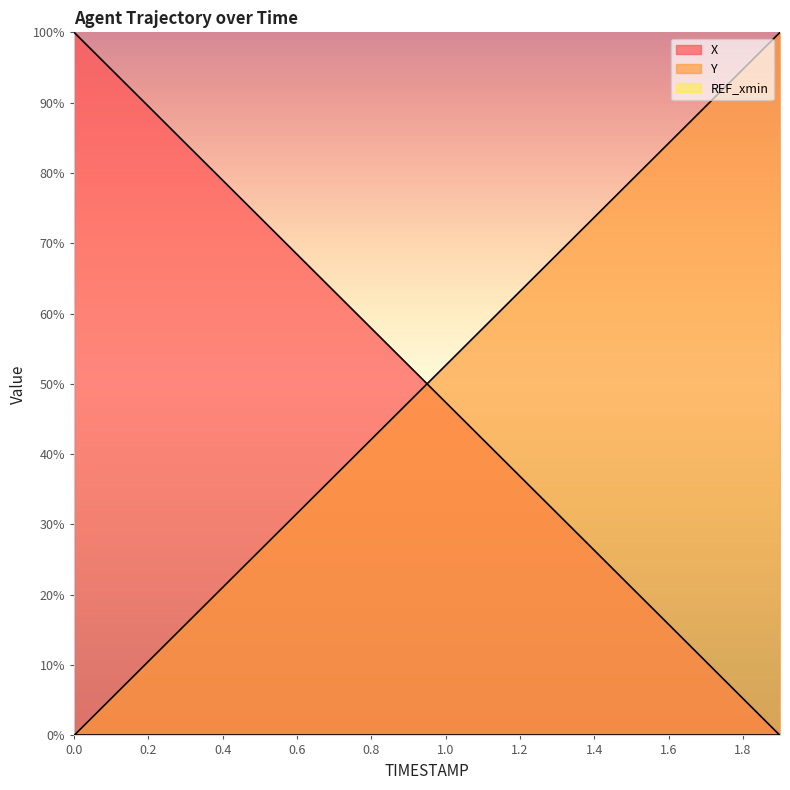

True or false: X and Y cross at least once.

True